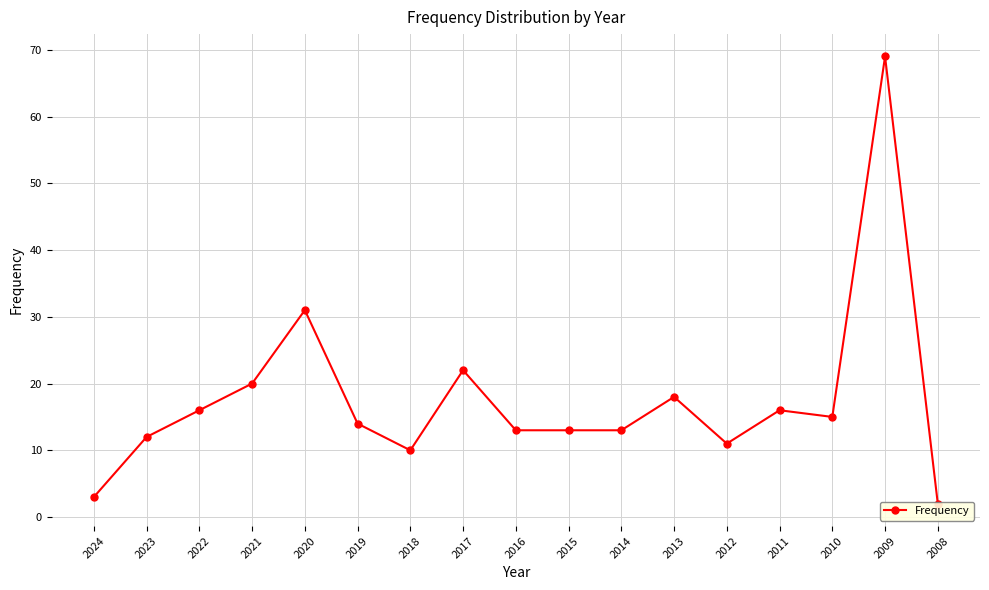

Which has a higher value, 2016 or 2015?

2016